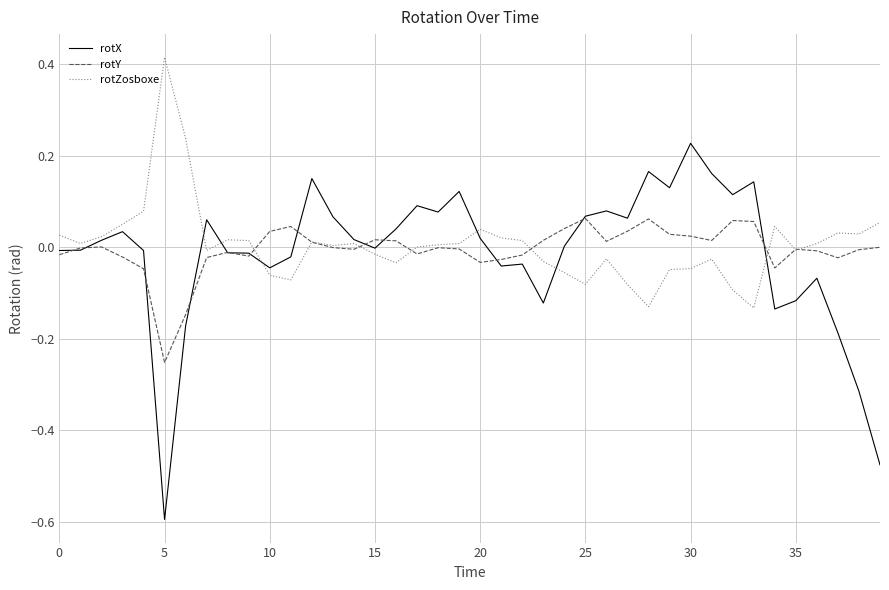

List the series in order of their peak value, highest first.

rotZosboxe, rotX, rotY